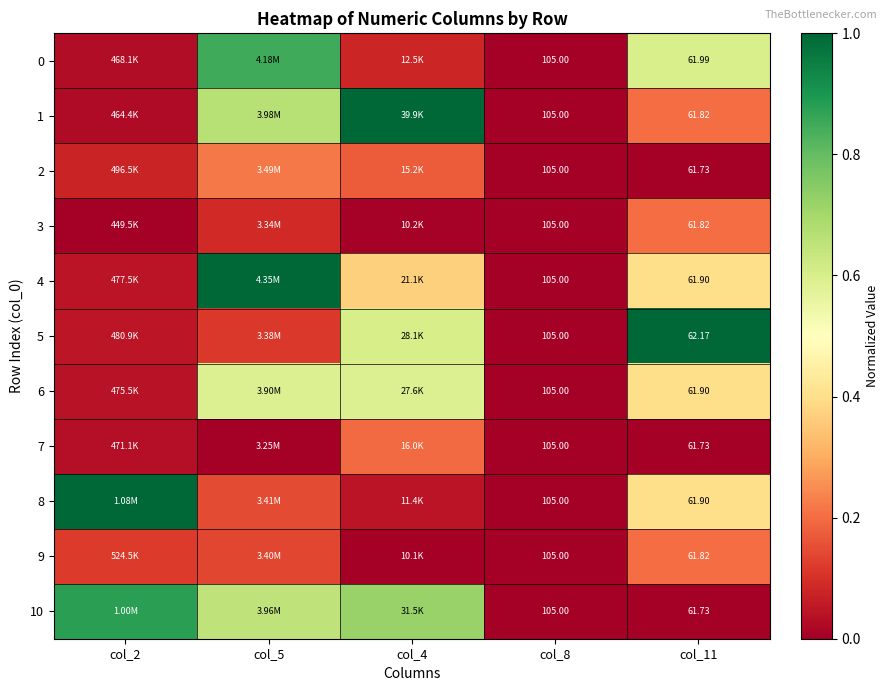

Is it true that 1 equals 0.6 at col_8?

False